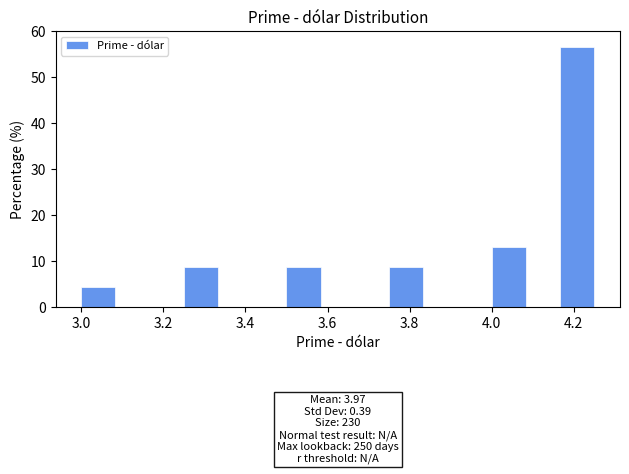

Over which range of the x-axis is the bar tallest?

4.16 to 4.26